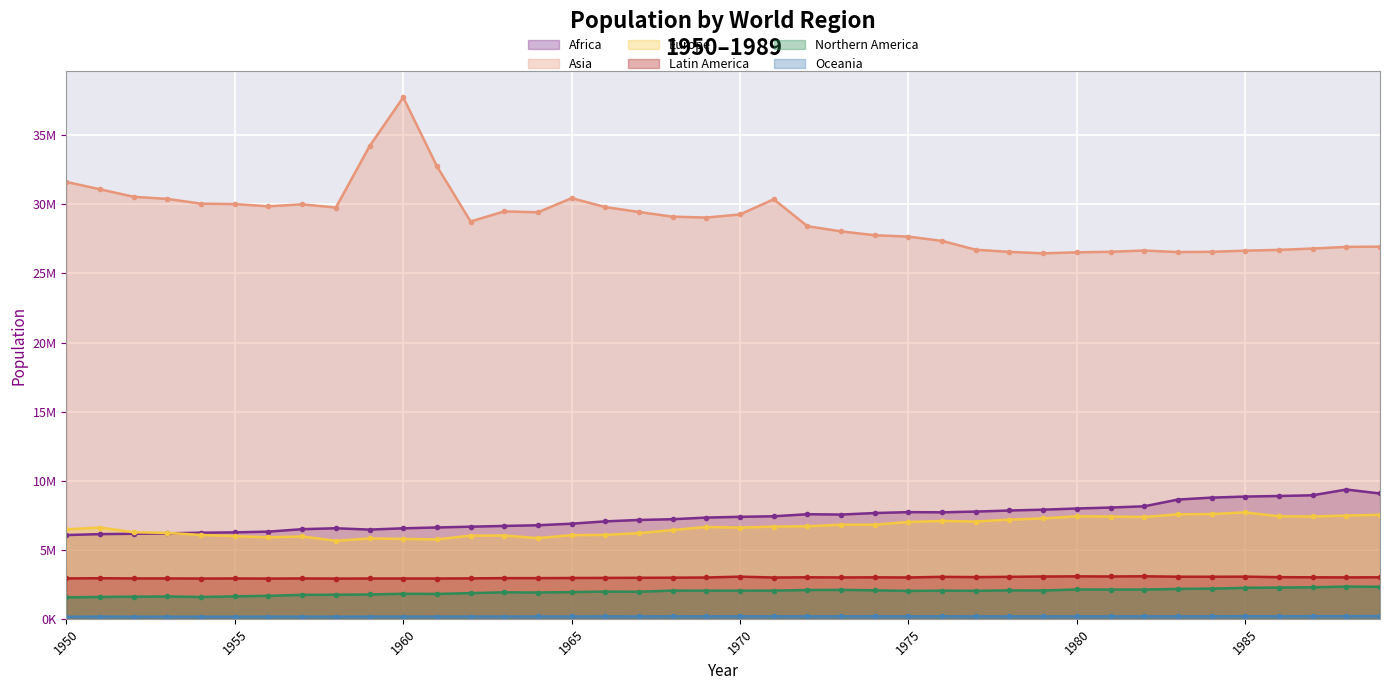

Where does the Europe series first go above 6652543?

1971